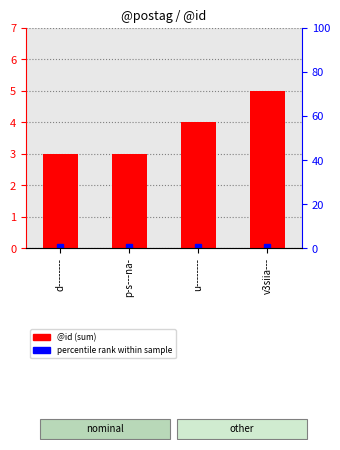

Rank the categories by value from highest to lowest.

v3siia---, u--------, d--------, p-s---na-